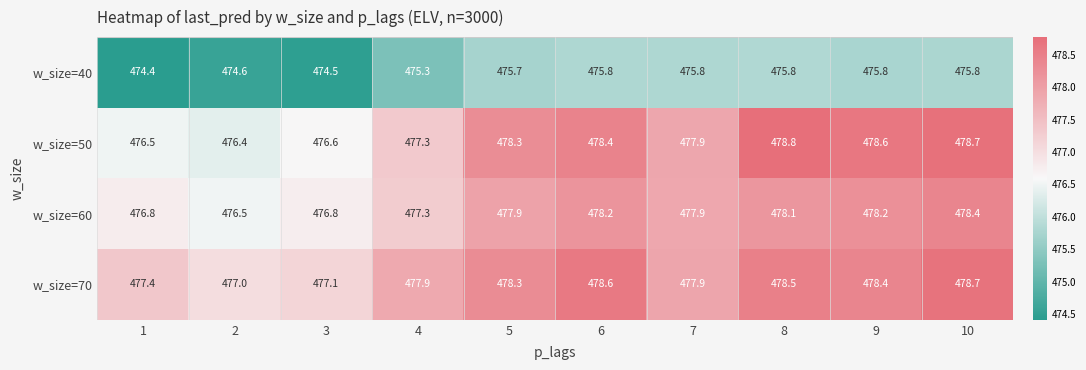

What is the spread (max minus min) of values at 3?

2.6